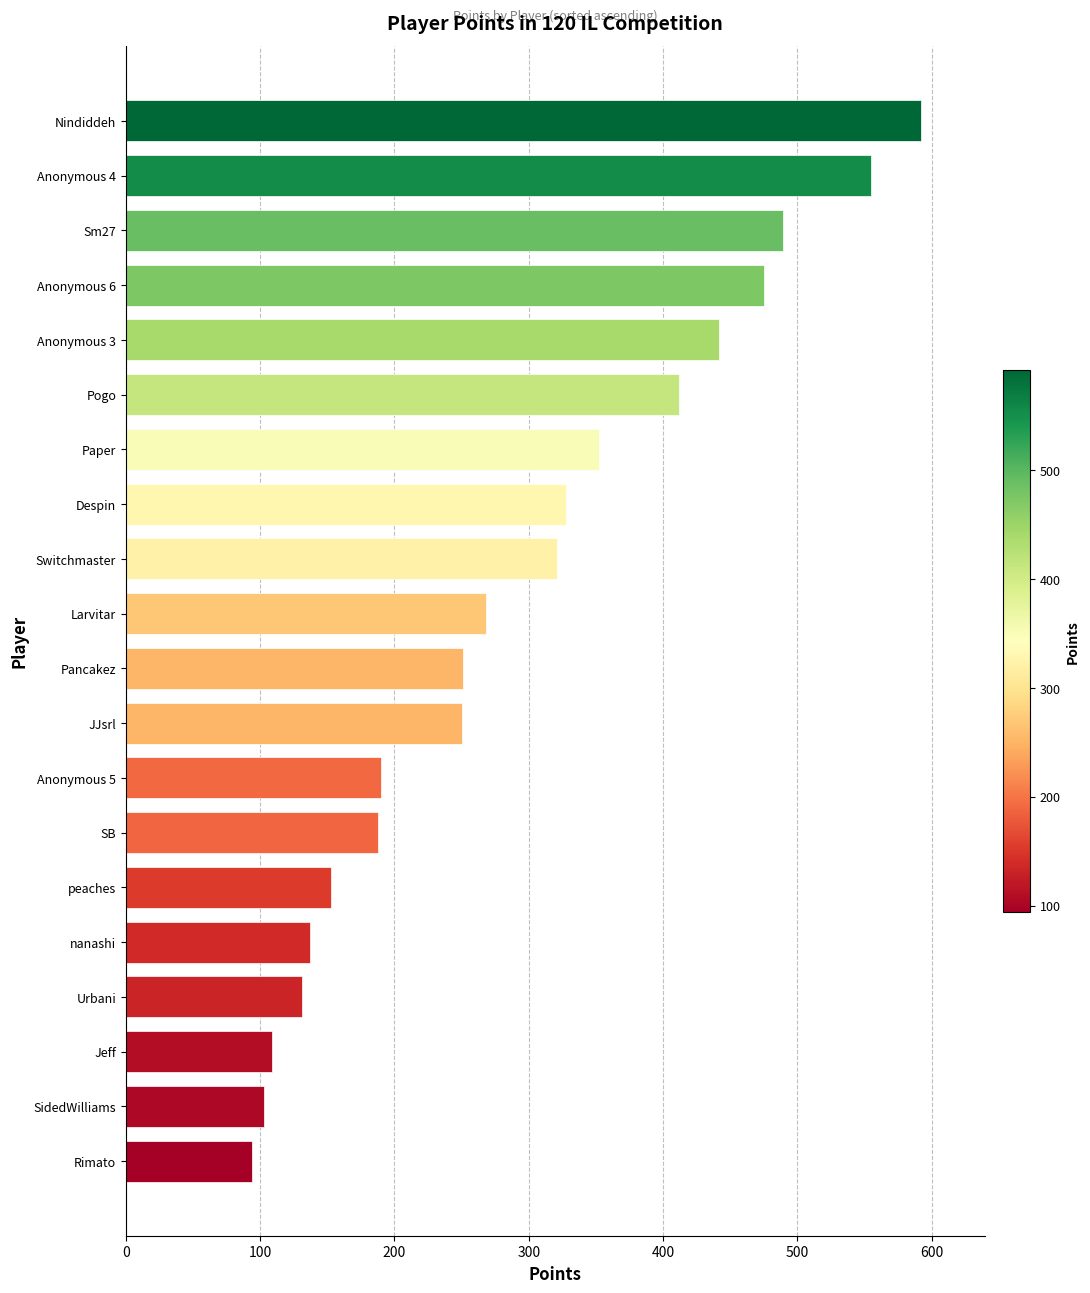

Are the bars horizontal?

Yes